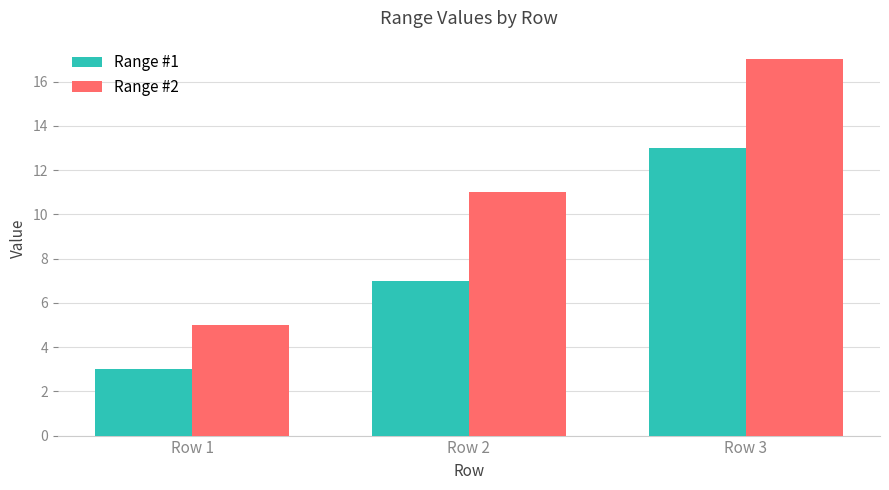

Where is Range #1 nearest to the value 8?

Row 2